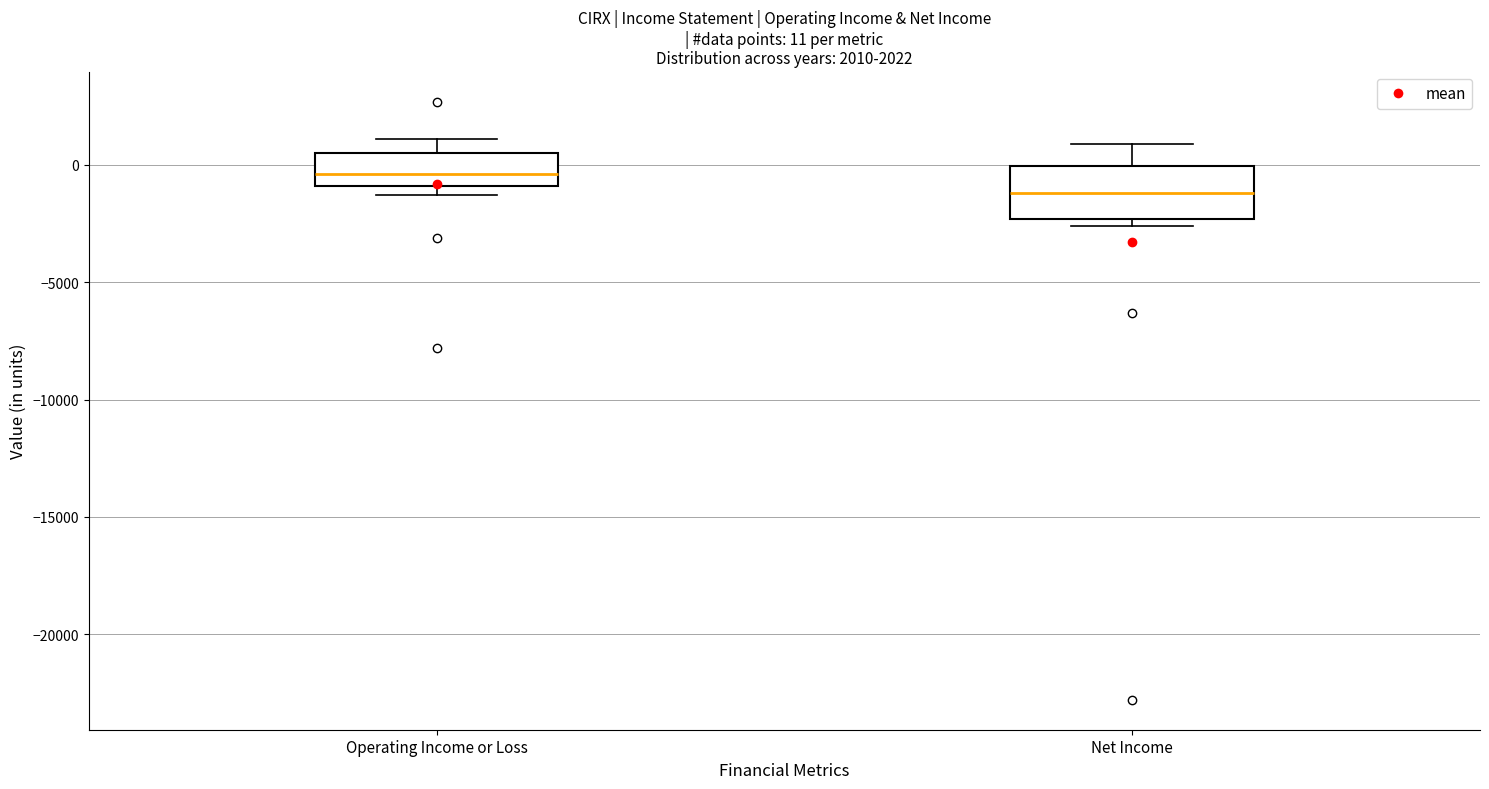

Which box has the highest median line?

Operating Income or Loss